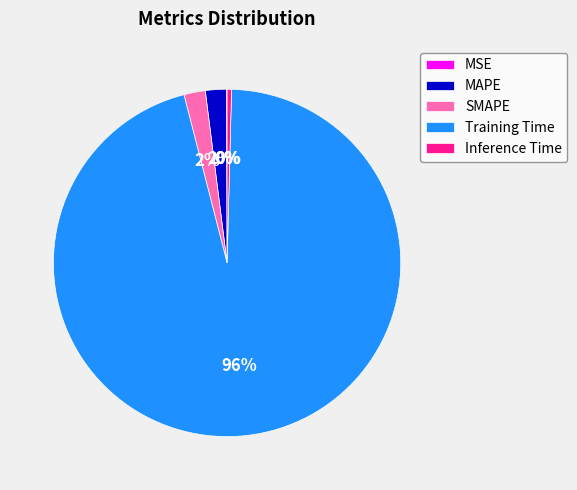

To the nearest percent, what portion does SMAPE represent?

2%